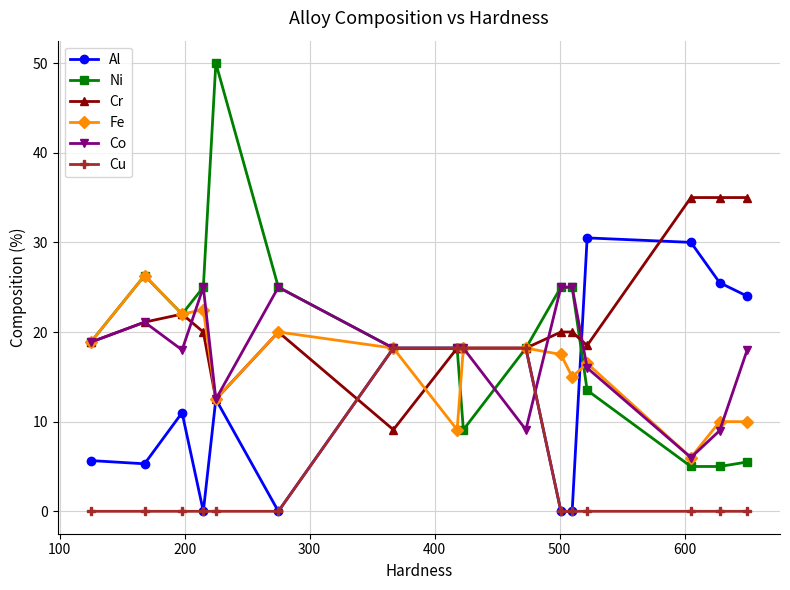

What is the highest value of the Fe series?

26.3